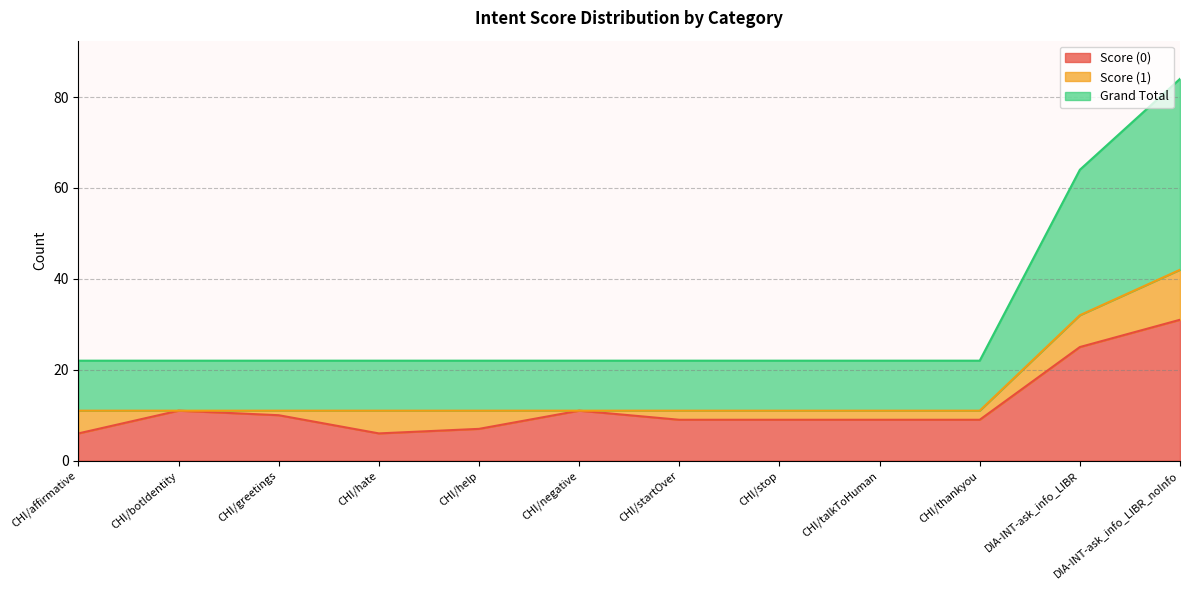

The value of Score (0) at CHI/greetings is 6. True or false?

False